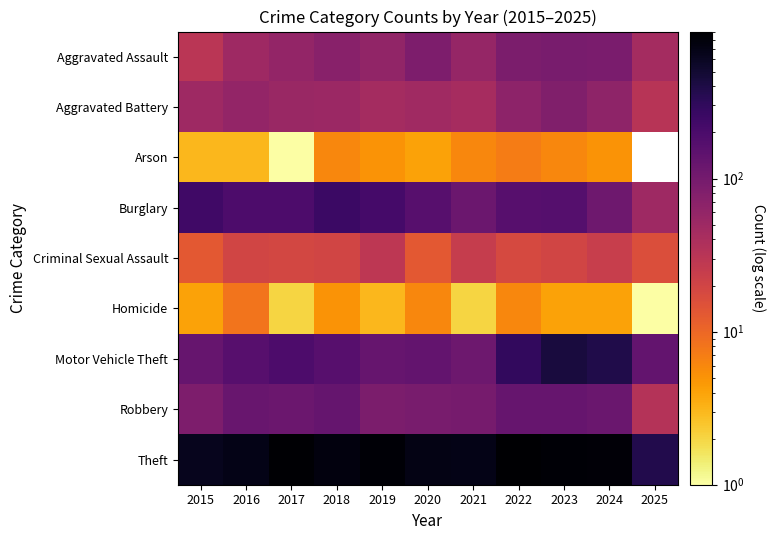

Which category has the lowest value in the Robbery series?

2025